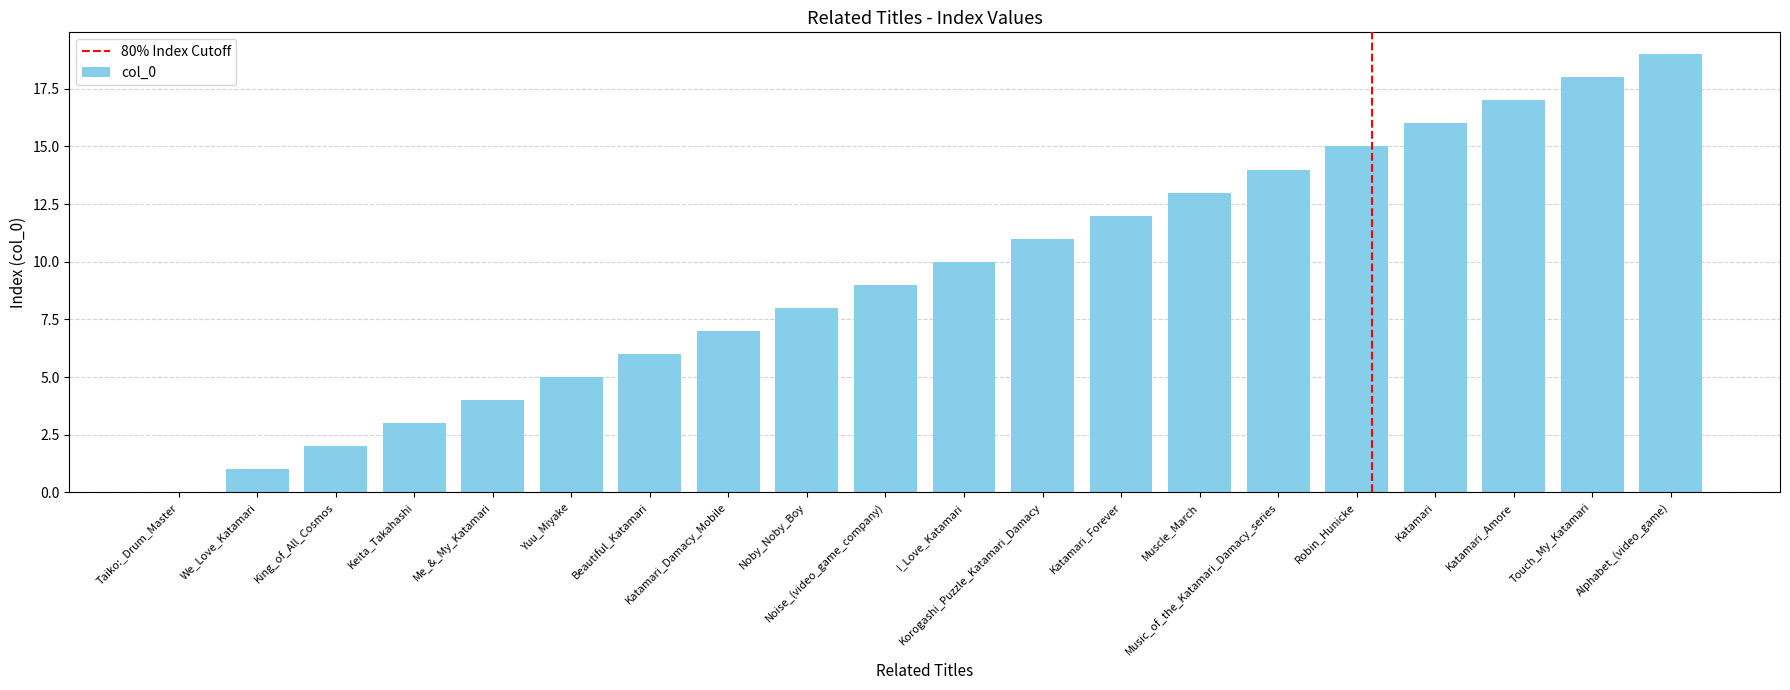

Is it true that the value at Katamari_Amore is 17?

True